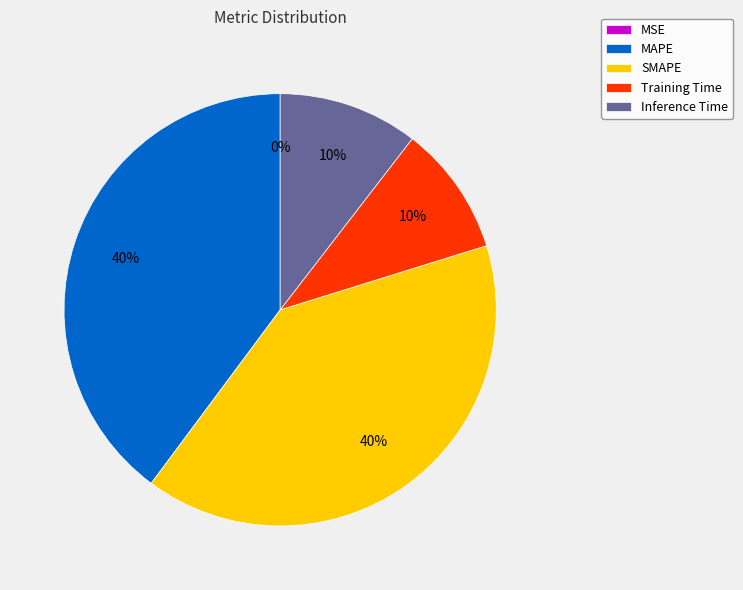

To the nearest percent, what is the average slice percentage?

20%